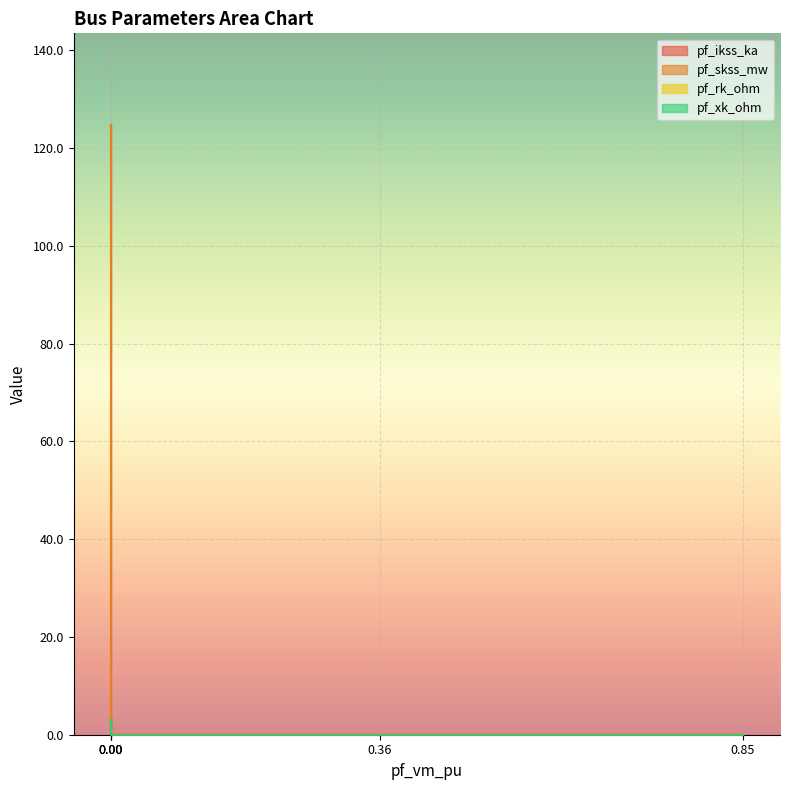

True or false: pf_rk_ohm and pf_ikss_ka intersect in this chart.

False